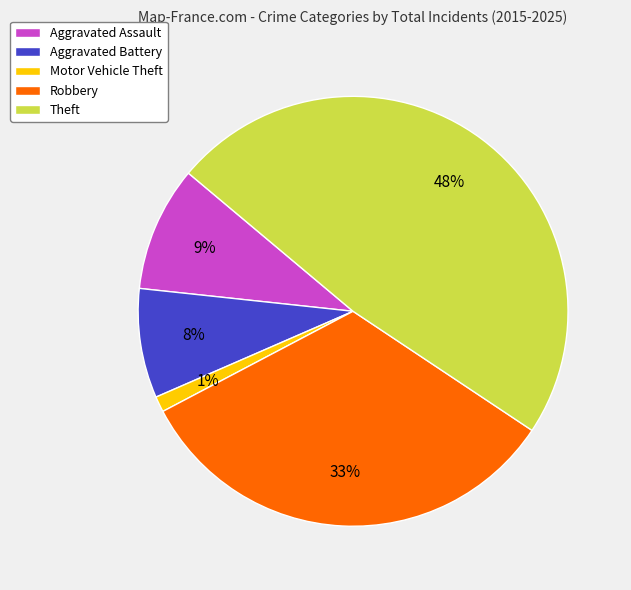

What is the ratio of the value at Aggravated Battery to the value at Theft?

0.2